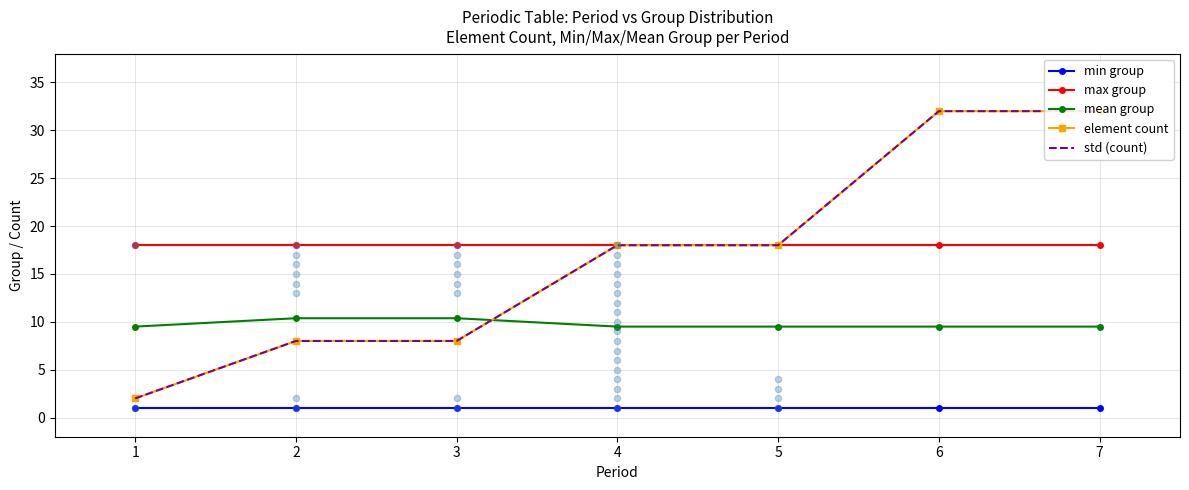

At which category is the sum across all series the highest?

6